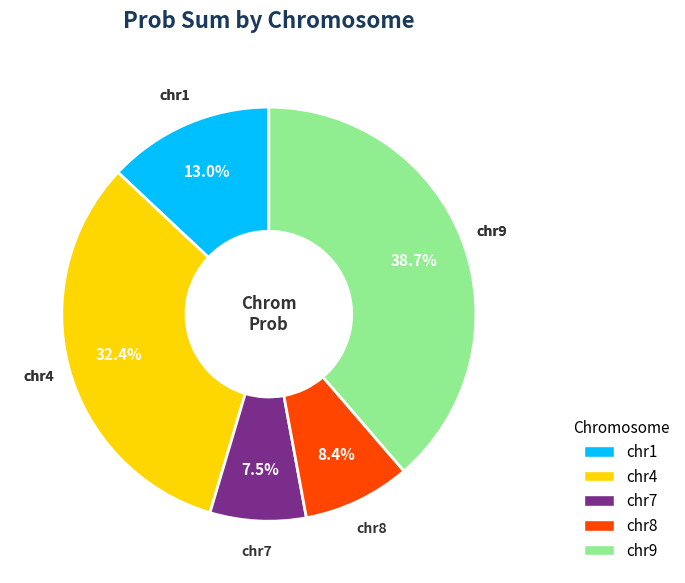

Approximately how many times larger is the value at chr9 compared to chr4?

1.2